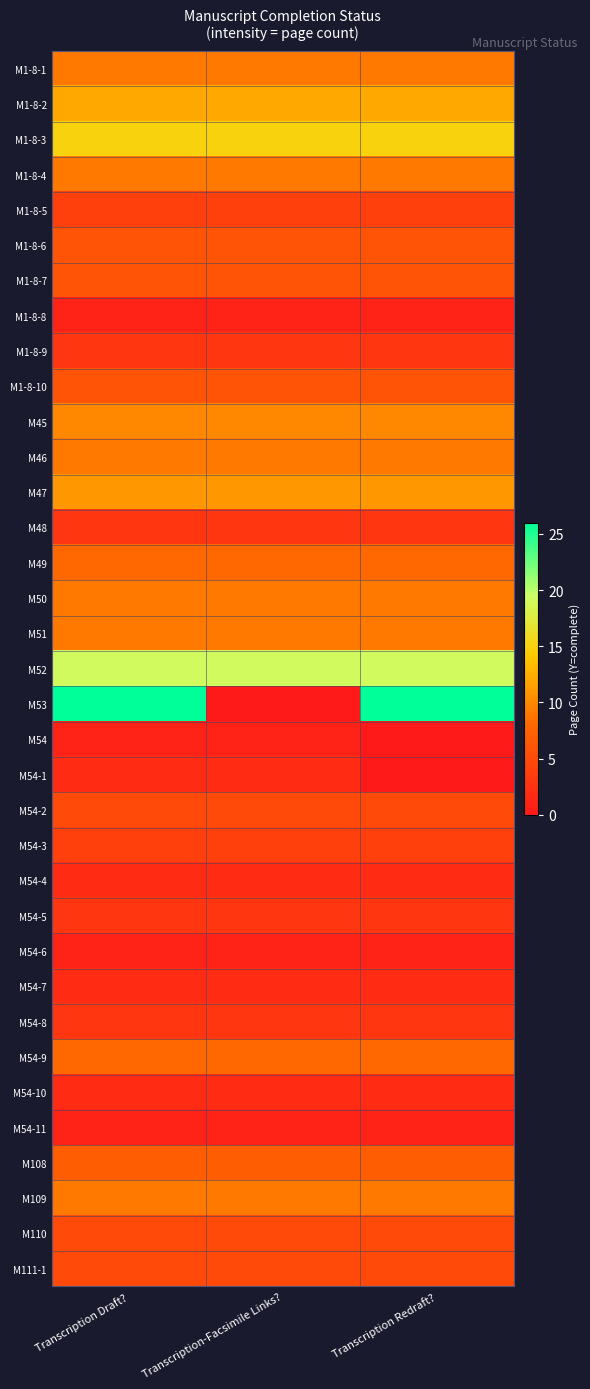

Between Transcription Draft? and Transcription-Facsimile Links?, which series saw the biggest shift?

M53